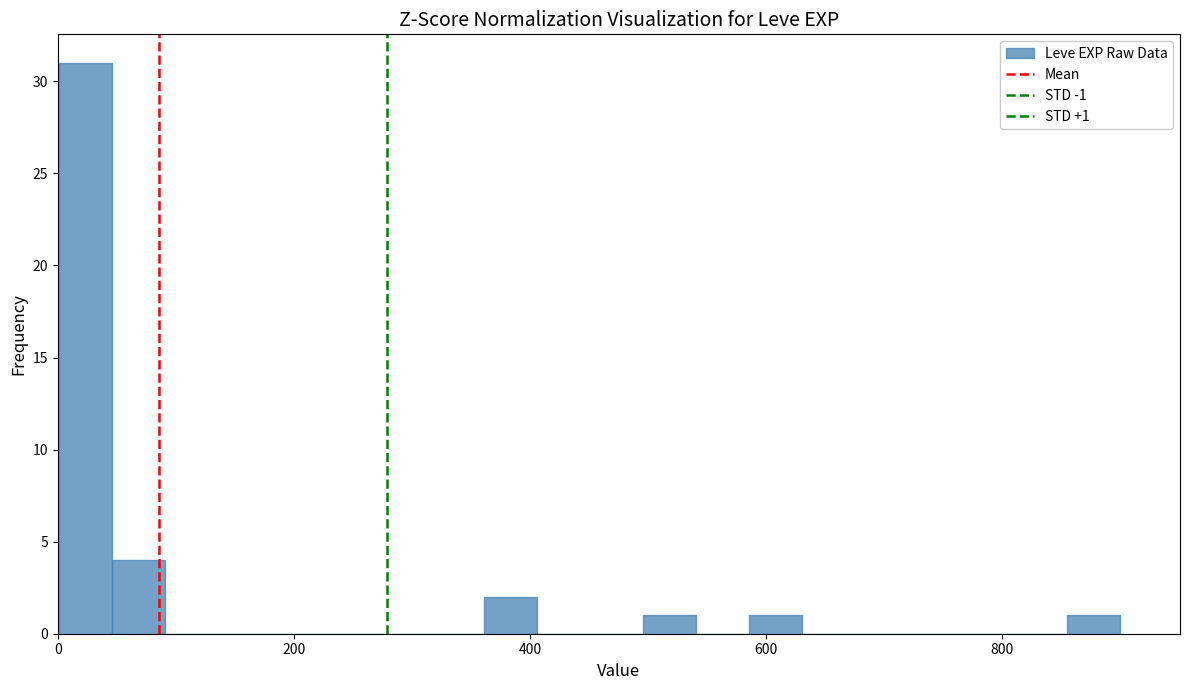

Read against the x-axis, roughly where is the centre of the tallest bar?

20